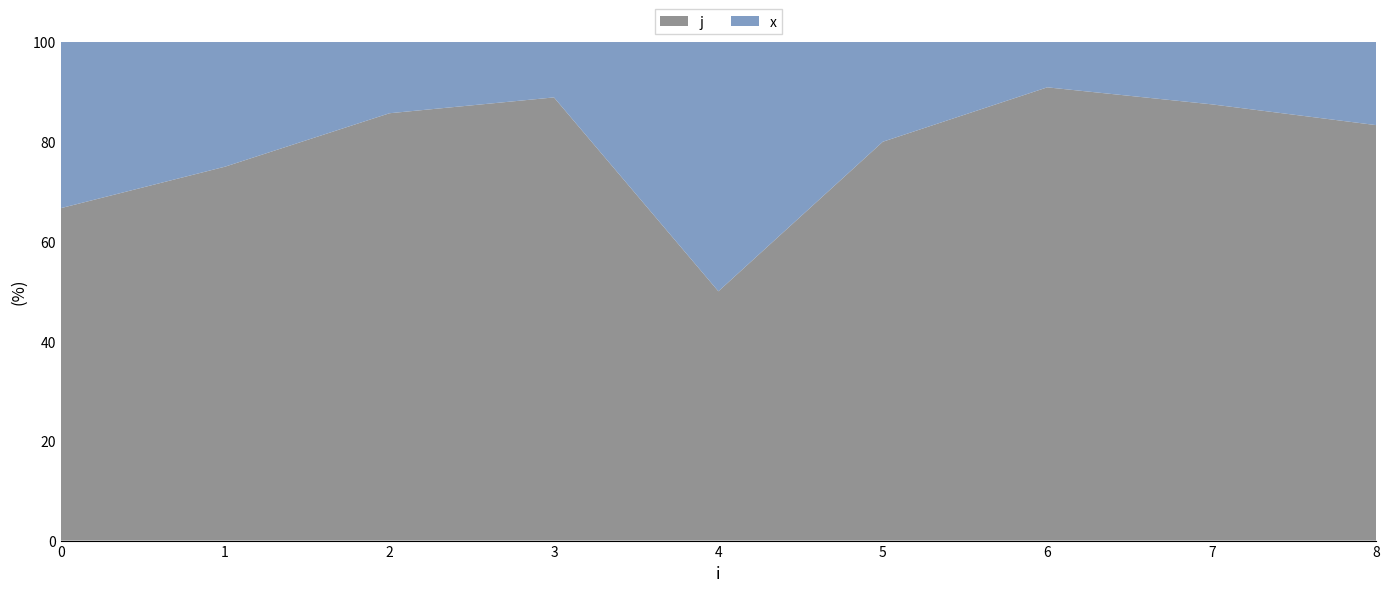

Reading right to left, list all the values displayed in this chart.

j: 8=5	7=7	6=10	5=4	4=1	3=8	2=6	1=3	0=2
x: 8=1	7=1	6=1	5=1	4=1	3=1	2=1	1=1	0=1